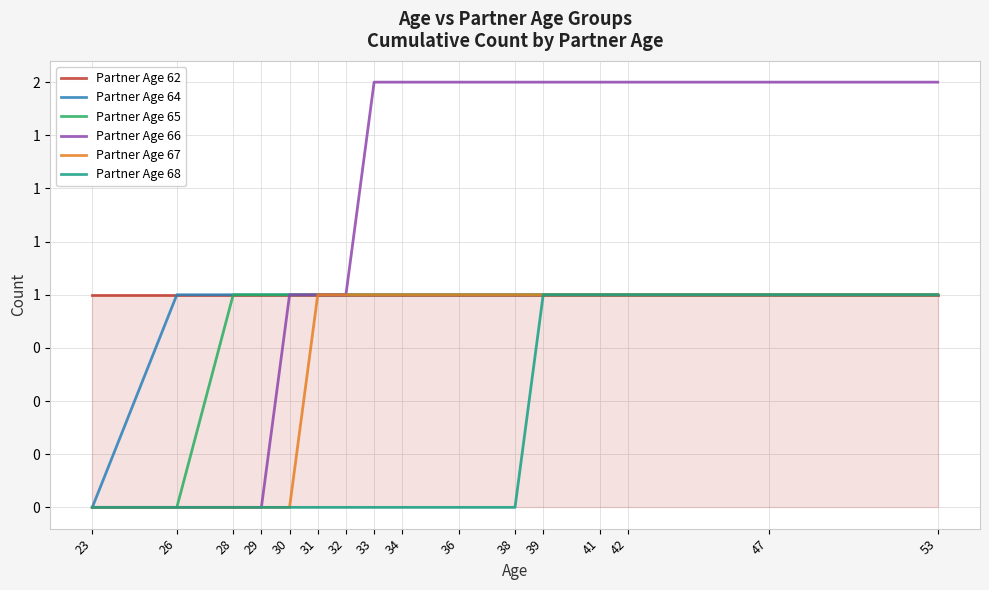

True or false: Partner Age 62 and Partner Age 66 cross at least once.

False